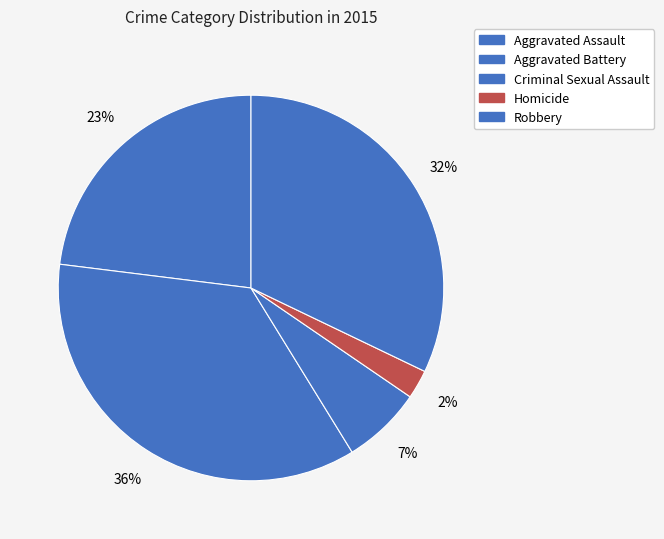

Is Aggravated Assault the majority of the pie?

No